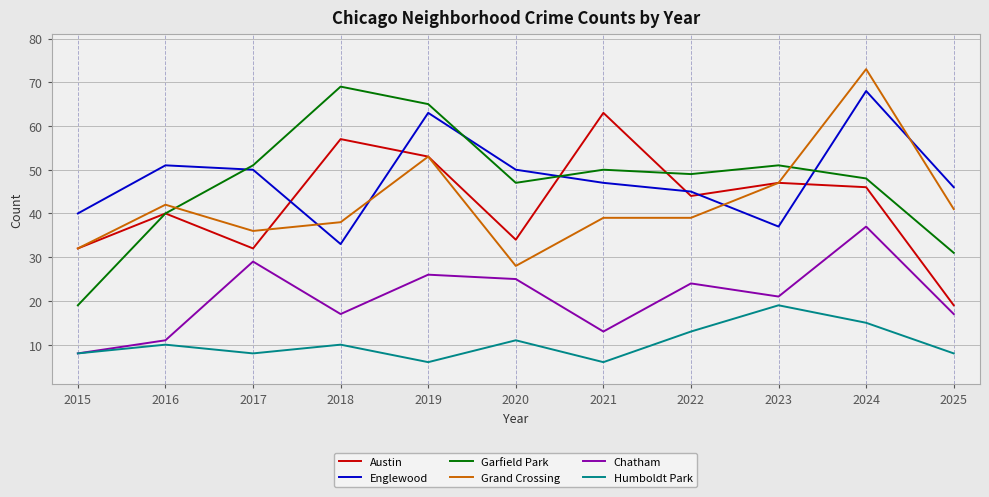

The value of Grand Crossing at 2017 is 36. True or false?

True